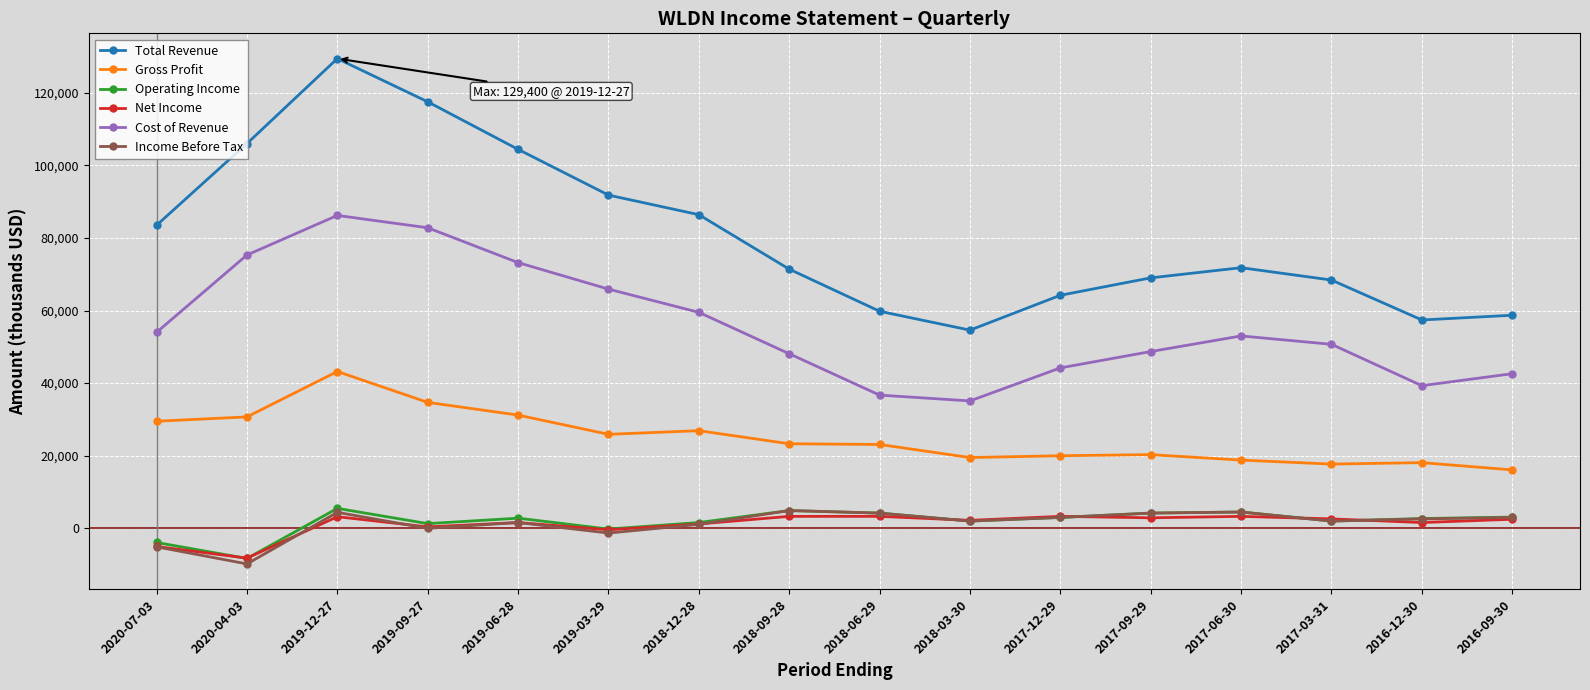

What are all the series names shown in the legend?

Total Revenue, Gross Profit, Operating Income, Net Income, Cost of Revenue, Income Before Tax